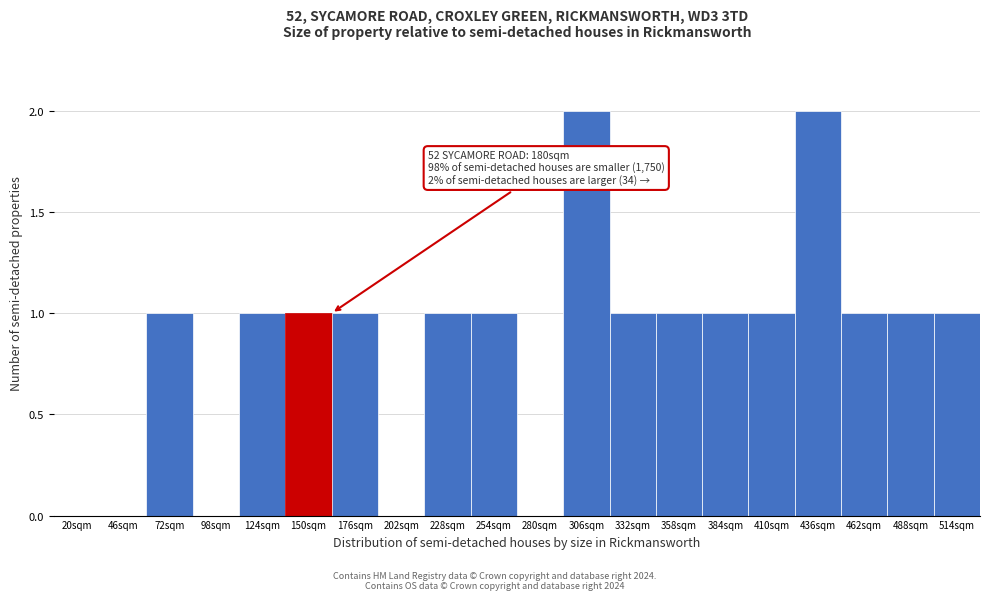

Reading left to right, transcribe all the data shown in this chart.

20sqm=0	46sqm=0	72sqm=1	98sqm=0	124sqm=1	150sqm=1	176sqm=1	202sqm=0	228sqm=1	254sqm=1	280sqm=0	306sqm=2	332sqm=1	358sqm=1	384sqm=1	410sqm=1	436sqm=2	462sqm=1	488sqm=1	514sqm=1